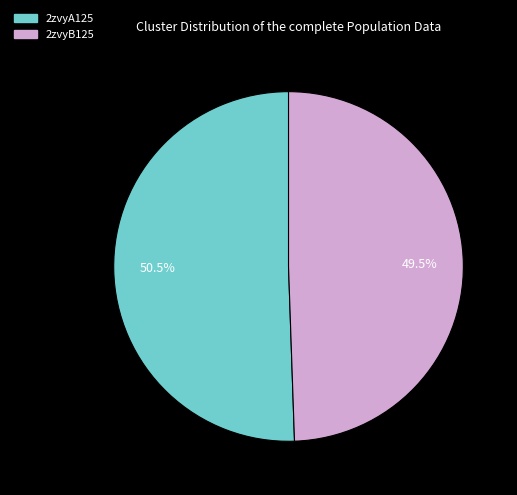

What percentage do 2zvyA125 and 2zvyB125 together represent?

100.0%